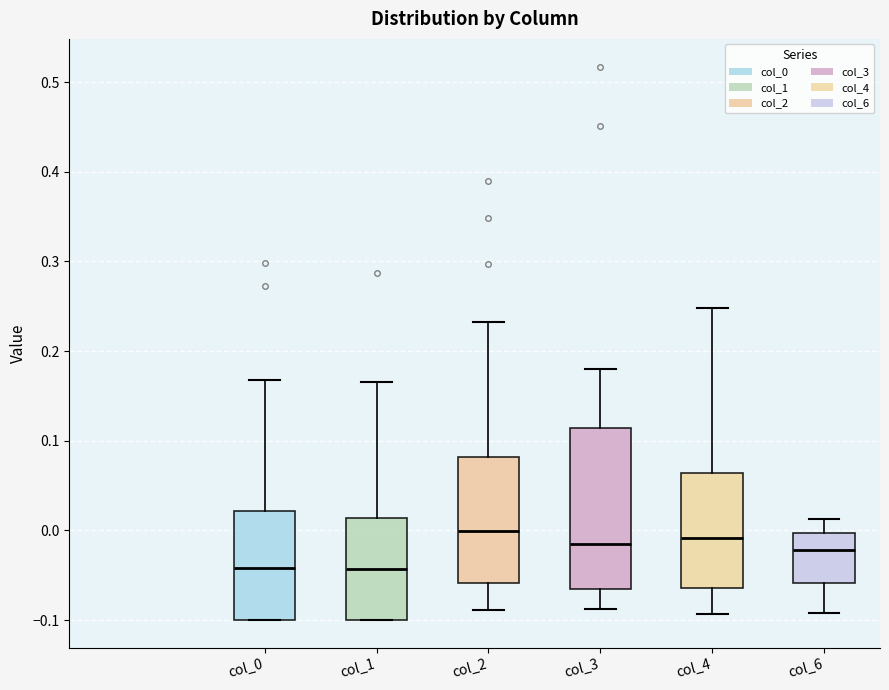

Reading left to right, transcribe this box plot: for each box, give where its median line is, the range the box spans, and where its two whiskers end, as read against the y-axis. The values are not printed on the chart, so give them approximately, as read against the axis.

col_0: median -0.04, box -0.10 to 0.02, whiskers -0.10 to 0.17
col_1: median -0.04, box -0.10 to 0.01, whiskers -0.10 to 0.17
col_2: median 0.00, box -0.06 to 0.08, whiskers -0.09 to 0.23
col_3: median -0.01, box -0.07 to 0.11, whiskers -0.09 to 0.18
col_4: median -0.01, box -0.06 to 0.06, whiskers -0.09 to 0.25
col_6: median -0.02, box -0.06 to 0.00, whiskers -0.09 to 0.01